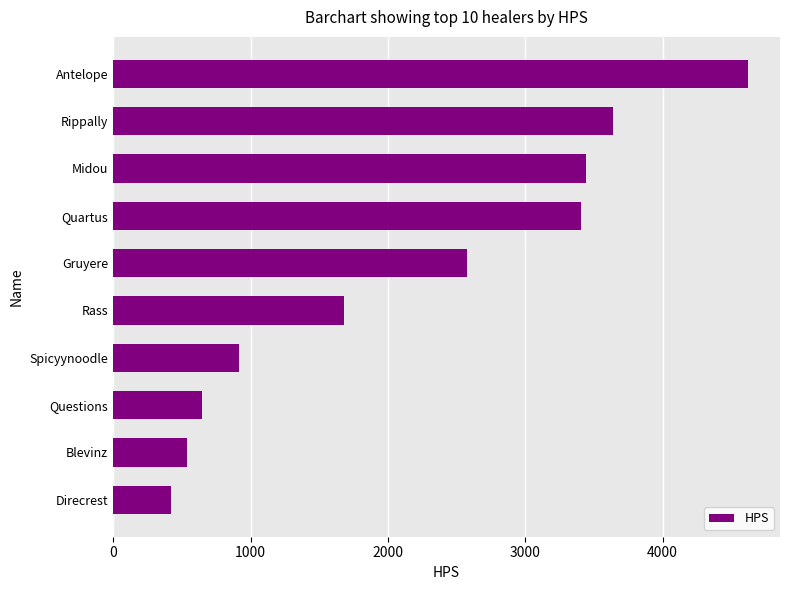

Which label corresponds to the smallest value in the chart?

Direcrest